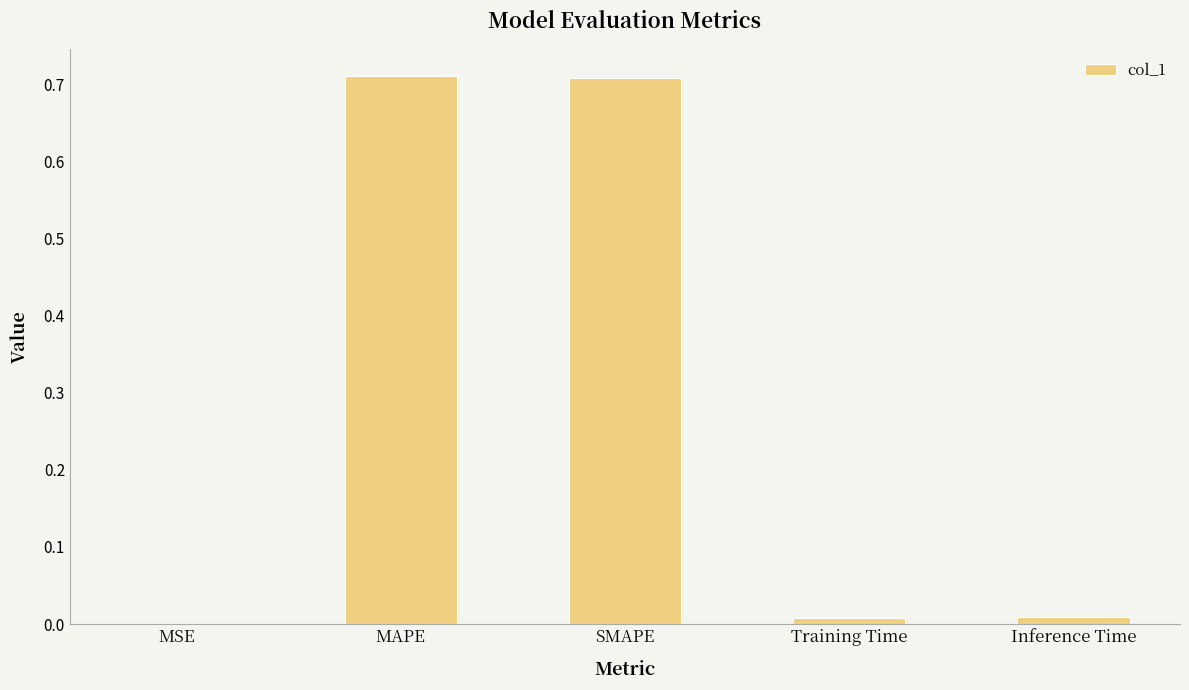

Which has a higher value, SMAPE or Training Time?

SMAPE